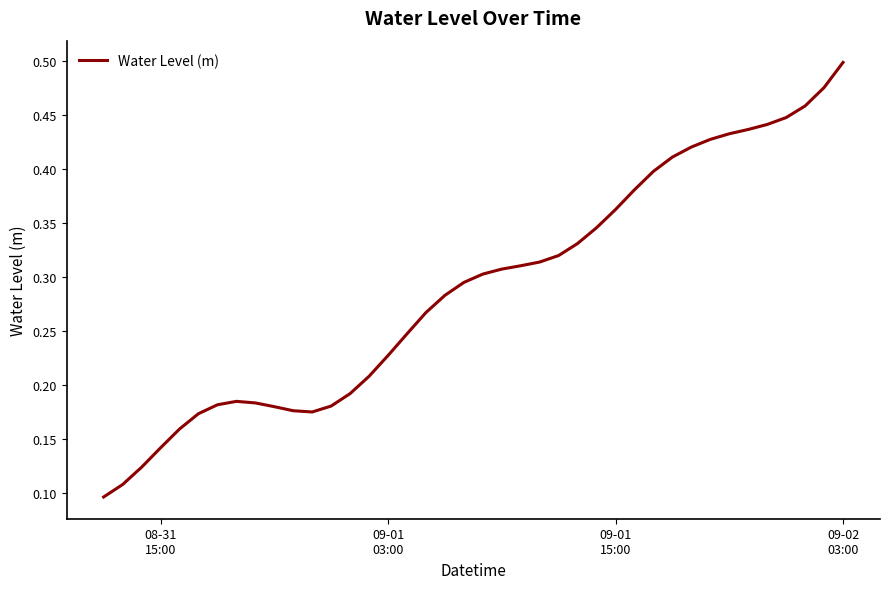

Does the chart have visible grid lines?

No